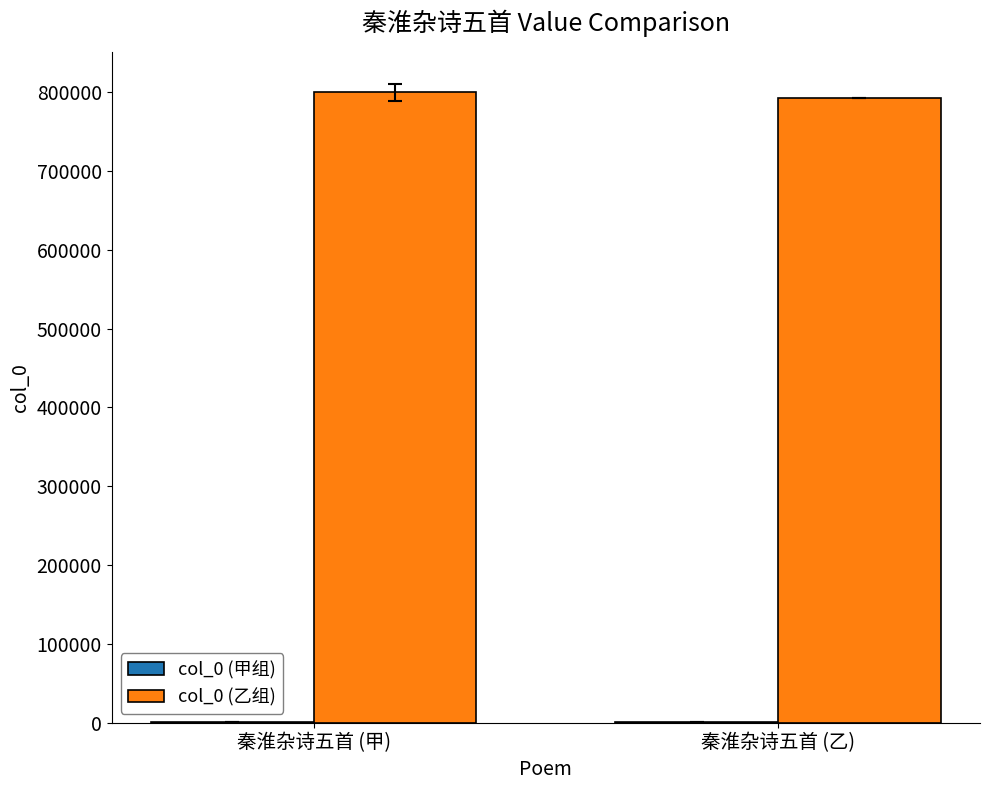

What is the sum of all col_0 (乙组) values?

1591520.7